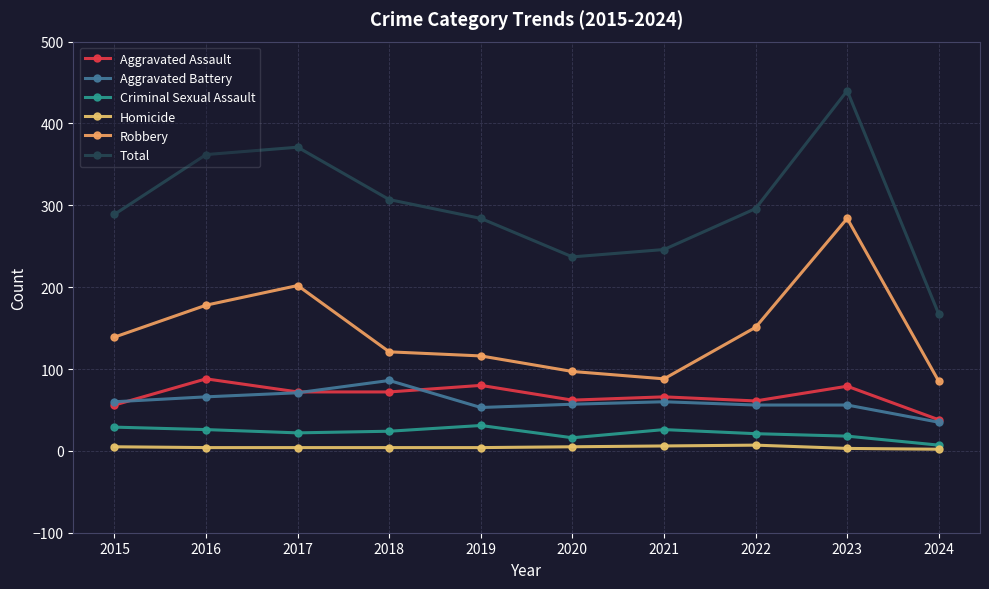

Is the value of Aggravated Battery at 2018 greater than the value of Total at 2019?

No